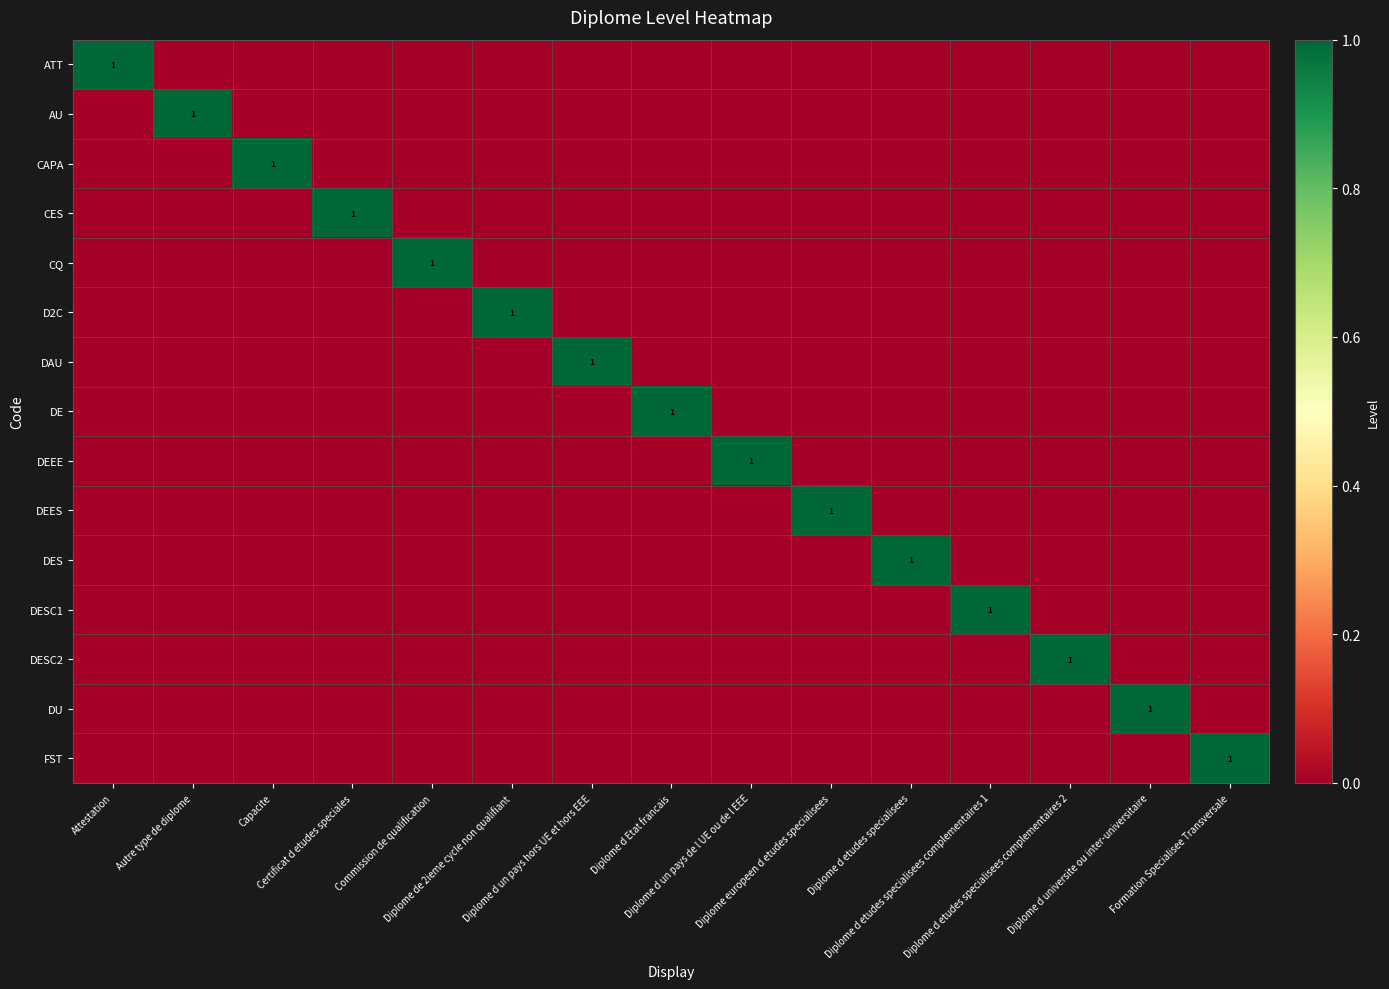

At how many categories does at least one series exceed 0?

15